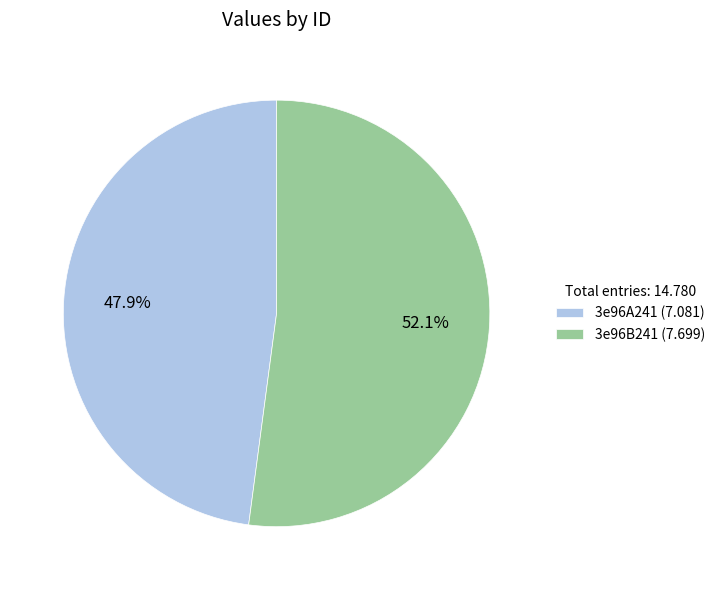

Rank the categories by value from highest to lowest.

3e96B241, 3e96A241